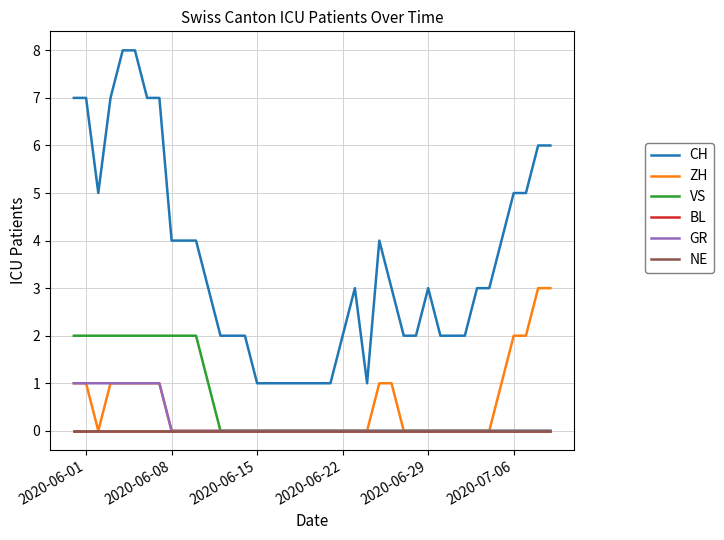

How many lines are shown in the chart?

6